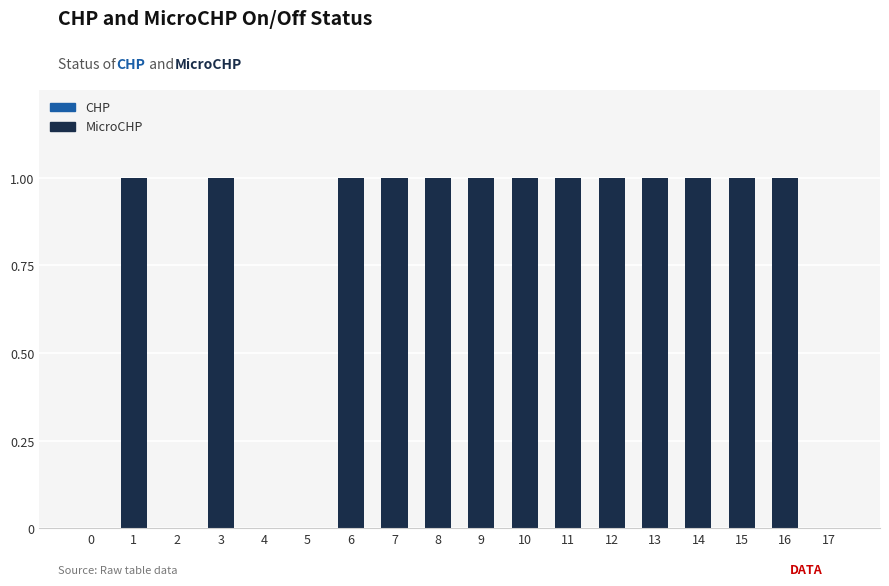

The chart shows a value of 1 at 1. True or false?

True